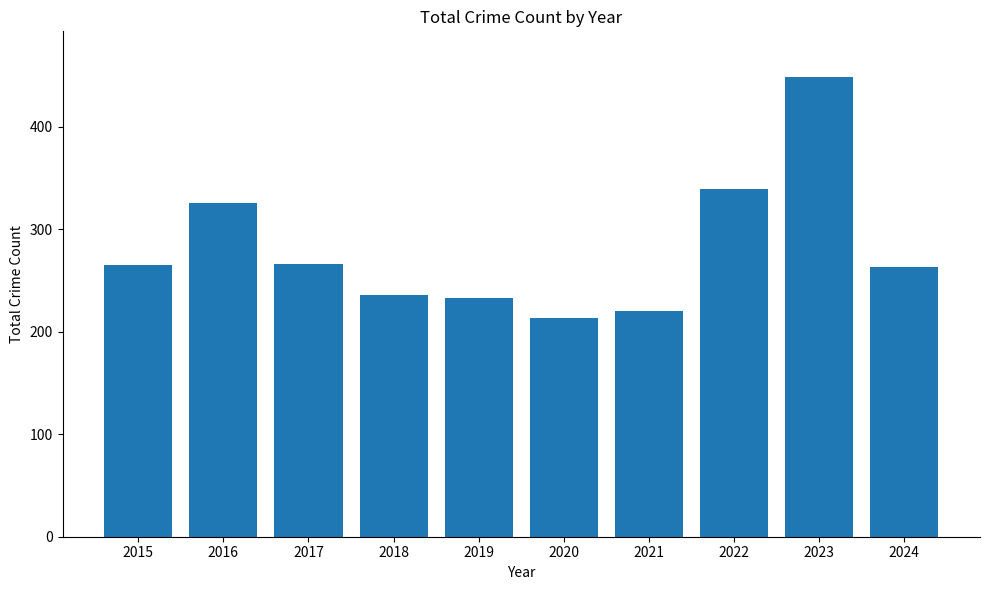

Read the value at 2017.

266